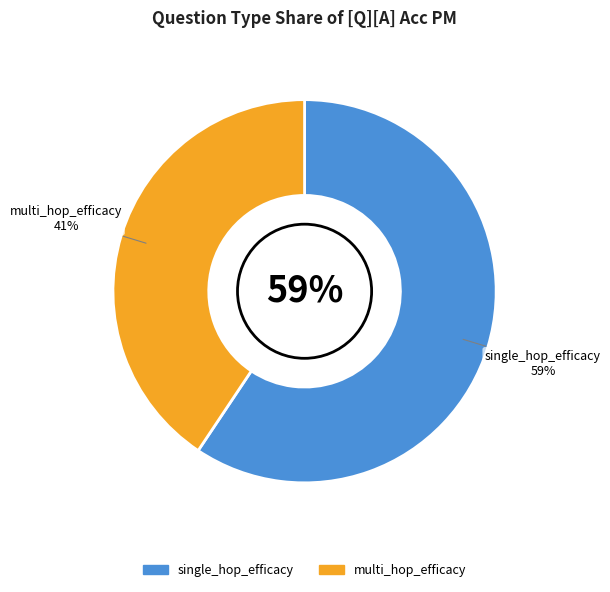

Is single_hop_efficacy the majority of the pie?

No